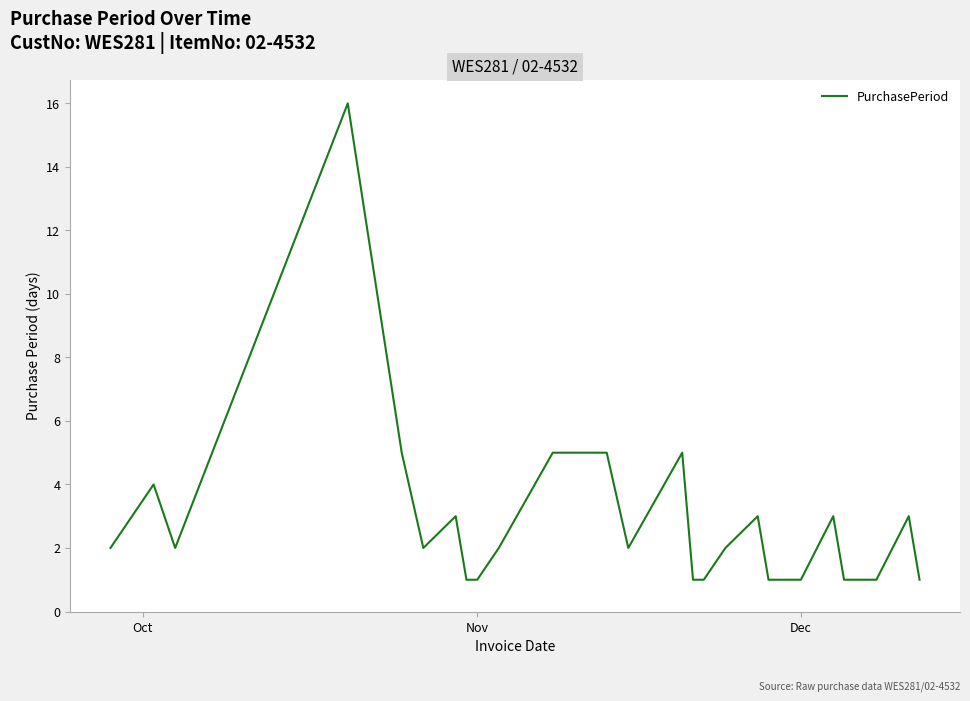

What is the maximum value shown in the chart?

16